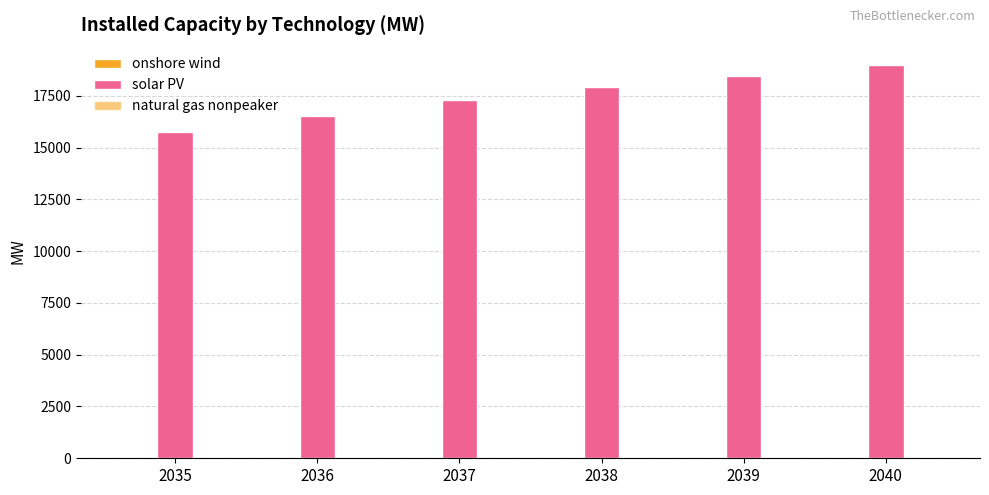

Reading left to right, what are all the values shown in this chart?

onshore wind: 2035=2.7	2036=2.7	2037=2.7	2038=2.7	2039=2.7	2040=2.7
solar PV: 2035=15734.2	2036=16531.8	2037=17279.7	2038=17940.7	2039=18455.3	2040=19008.6
natural gas nonpeaker: 2035=0.0	2036=0.0	2037=0.0	2038=0.0	2039=0.0	2040=0.0